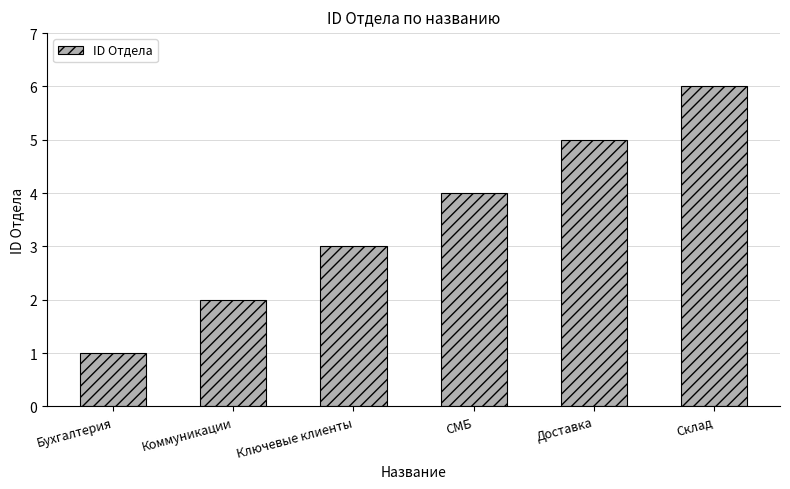

What is the label of the 6th bar from the left?

Склад